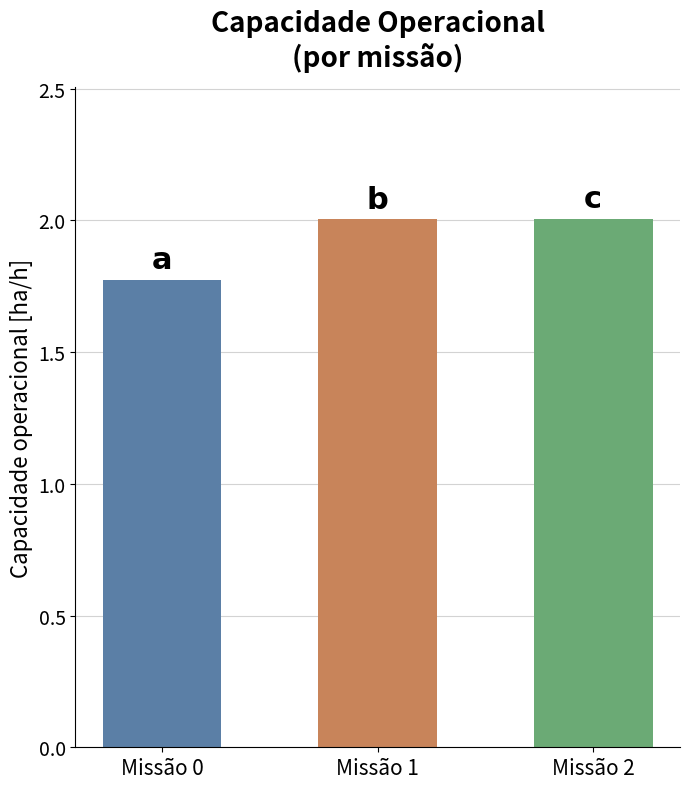

What is the difference between the maximum and minimum values?

0.2